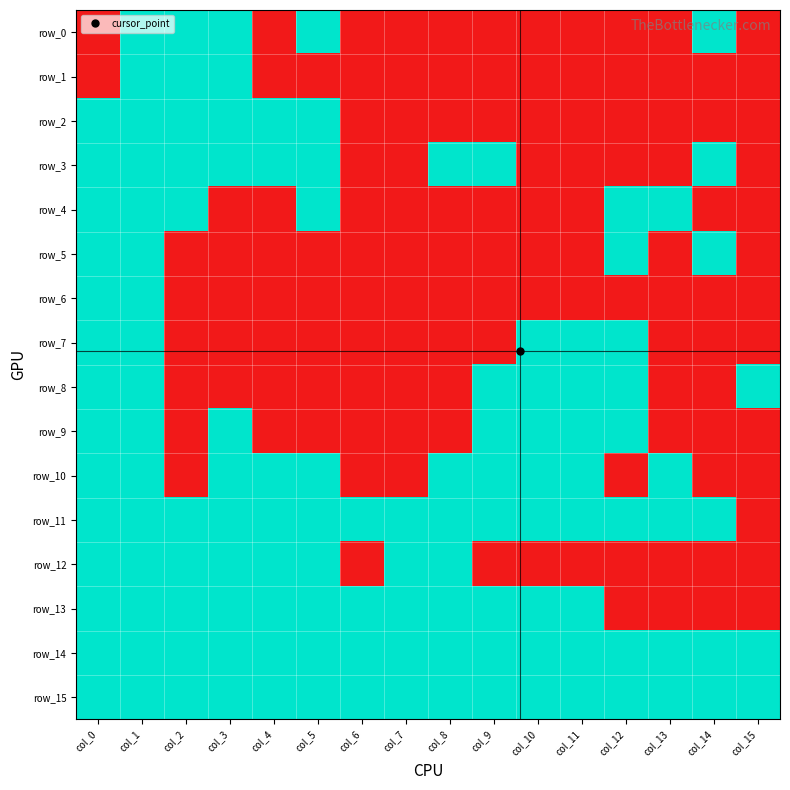

At which label is row_12 closest to 0?

col_6